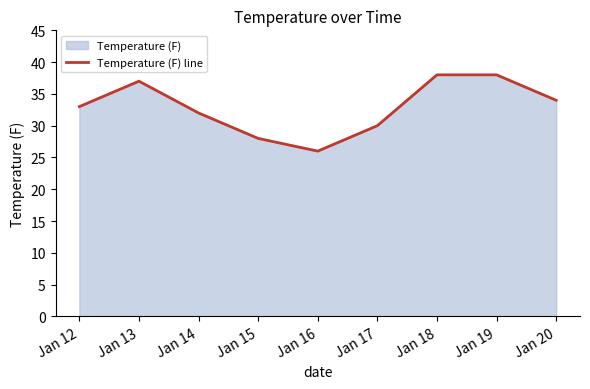

Approximately how many times larger is the value at Jan 20 compared to Jan 16?

1.3